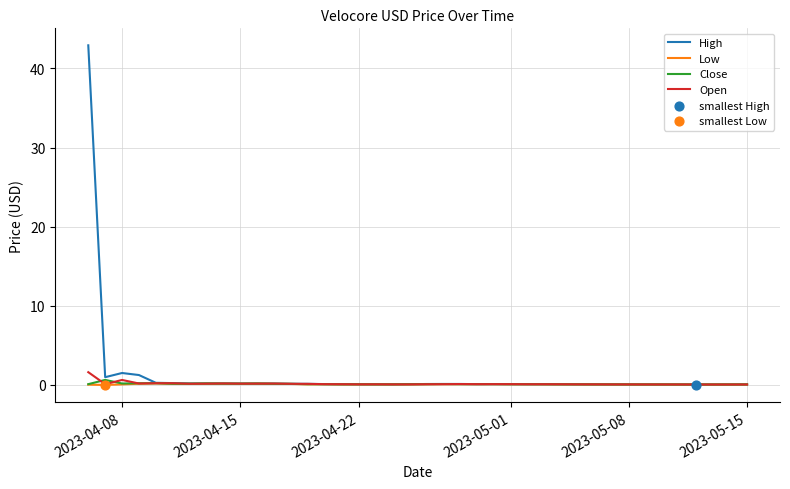

What is the maximum value for Open?

1.6